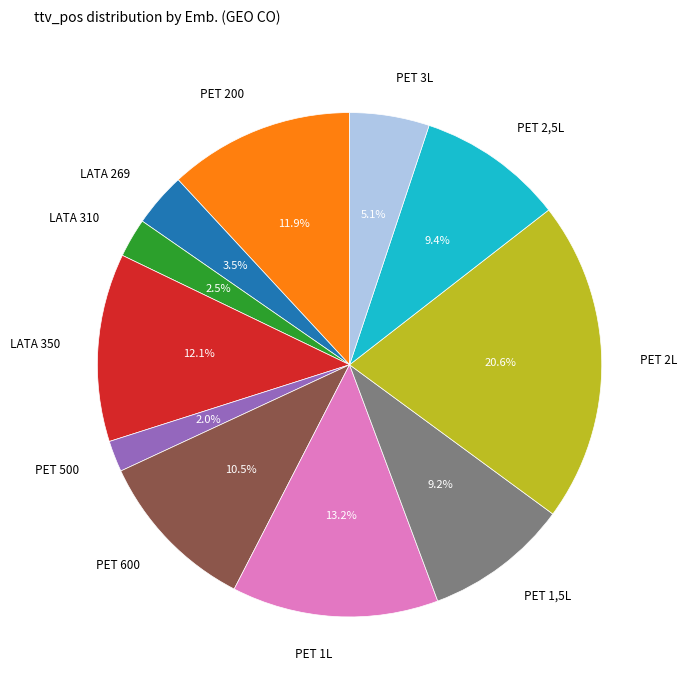

To the nearest percent, what is the average slice percentage?

9%